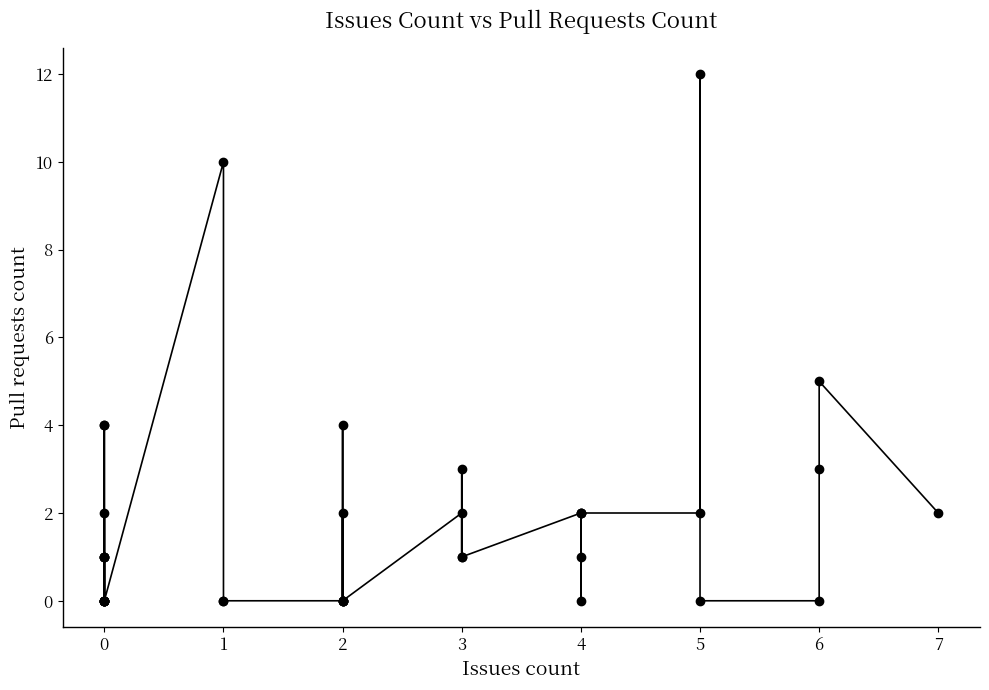

What is the change in value from 0 to 4?

+2